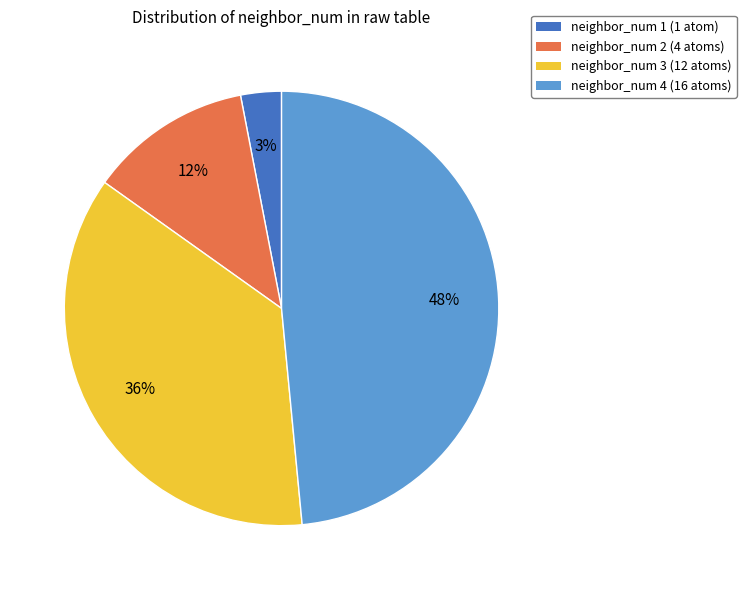

Is the sum of neighbor_num 4 (16 atoms) and neighbor_num 1 (1 atom) greater than half?

Yes